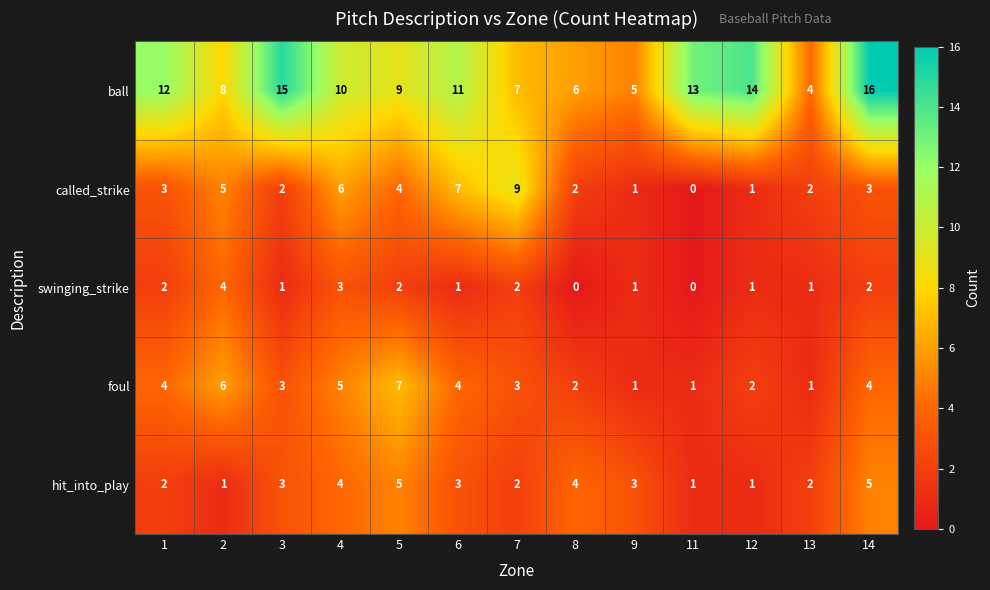

What is the sum of all foul values?

43